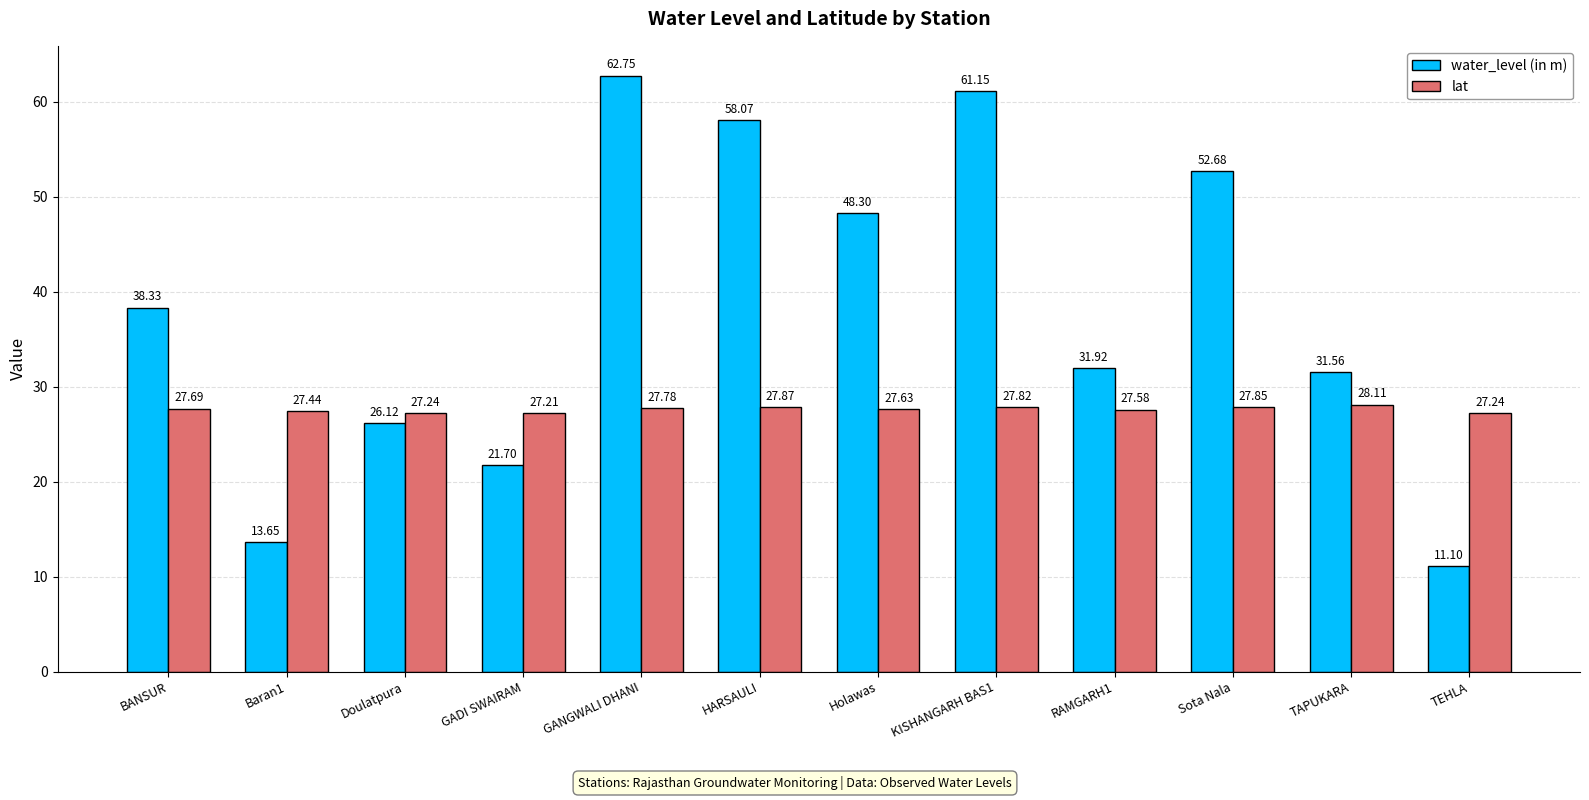

What are all the series names shown in the legend?

water_level (in m), lat